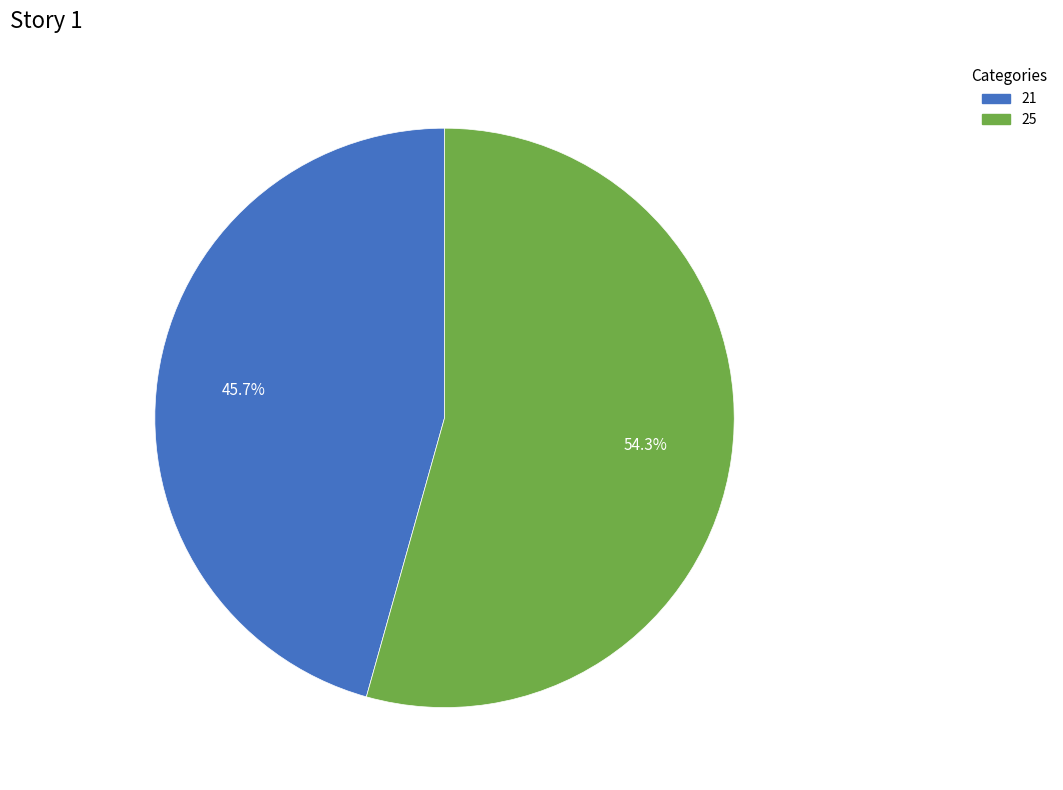

Rank the categories by value from highest to lowest.

25, 21